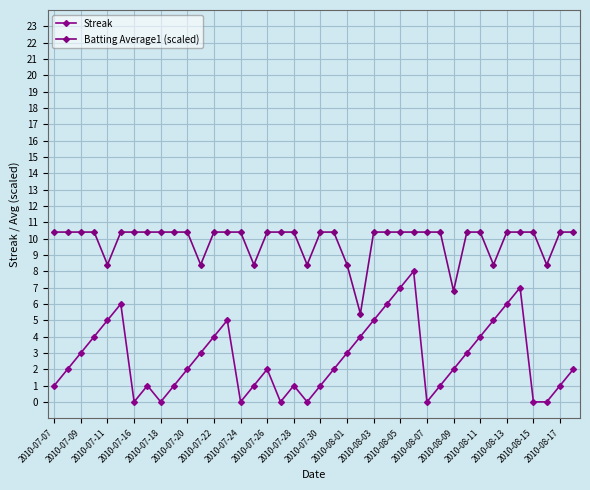

Is this an area chart (filled region under the line)?

No